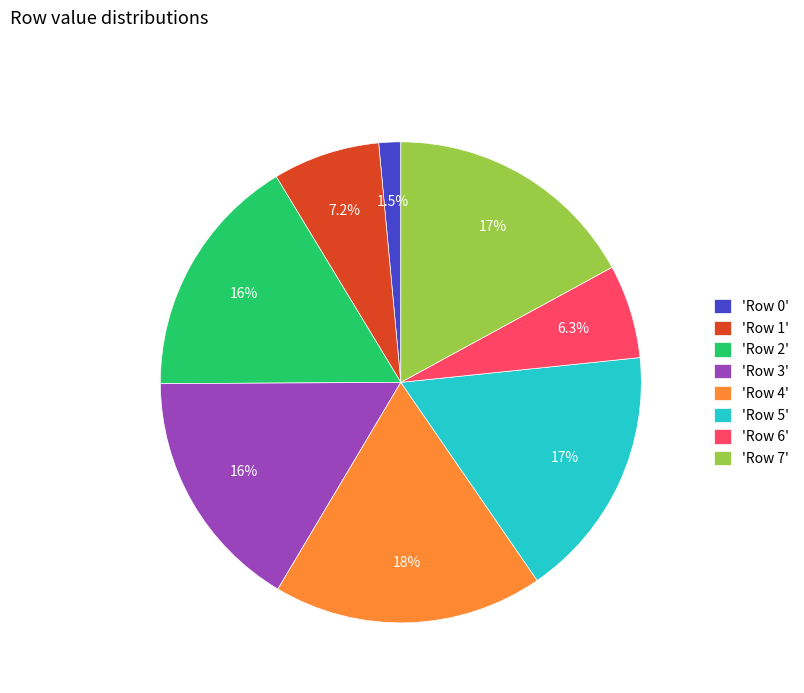

Which slice is the largest?

'Row 4'